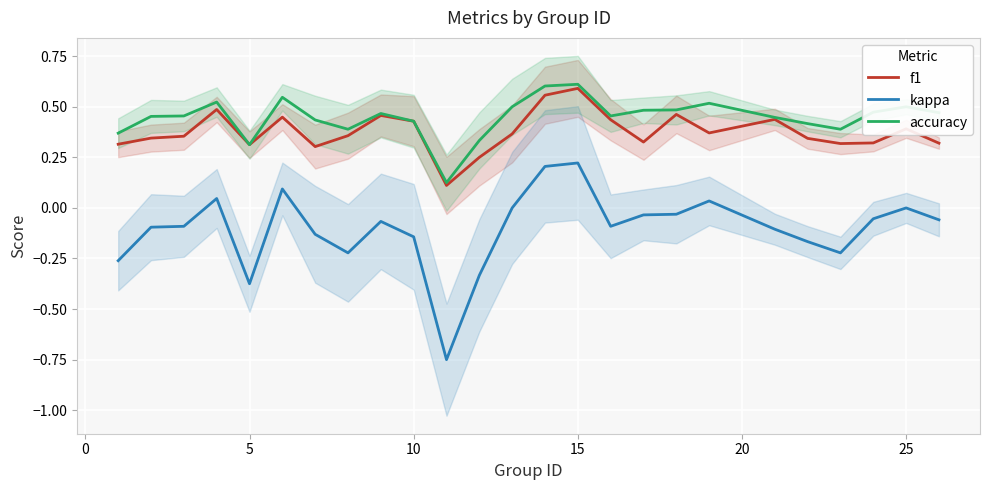

True or false: f1 and kappa cross at least once.

False